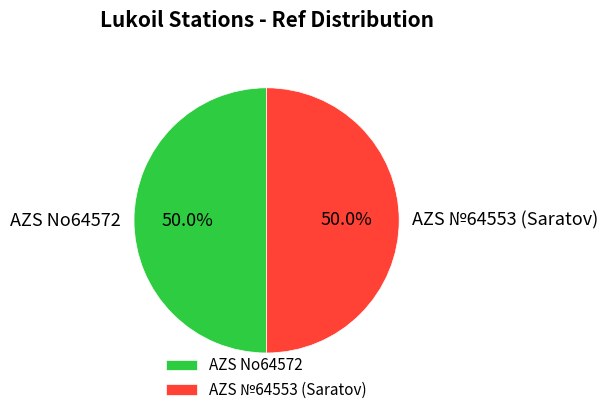

What is the ratio of the value at AZS №64553 (Saratov) to the value at AZS No64572?

1.0